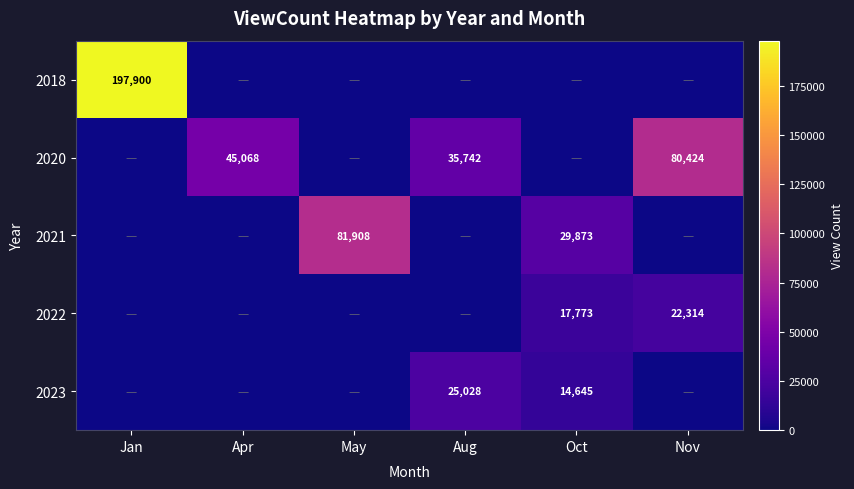

Is it true that 2018 equals 306668 at Jan?

False